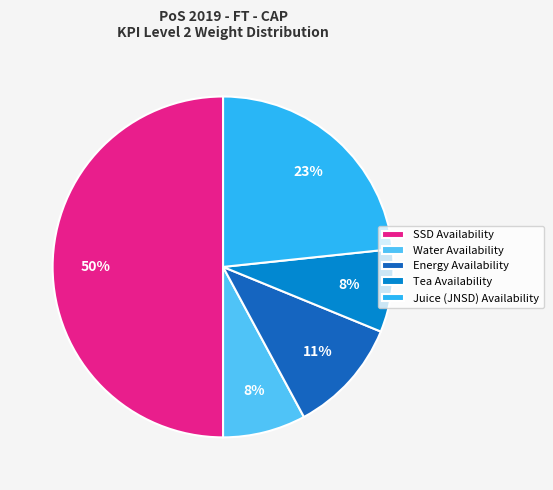

Does Tea Availability account for over 50% of the chart?

No